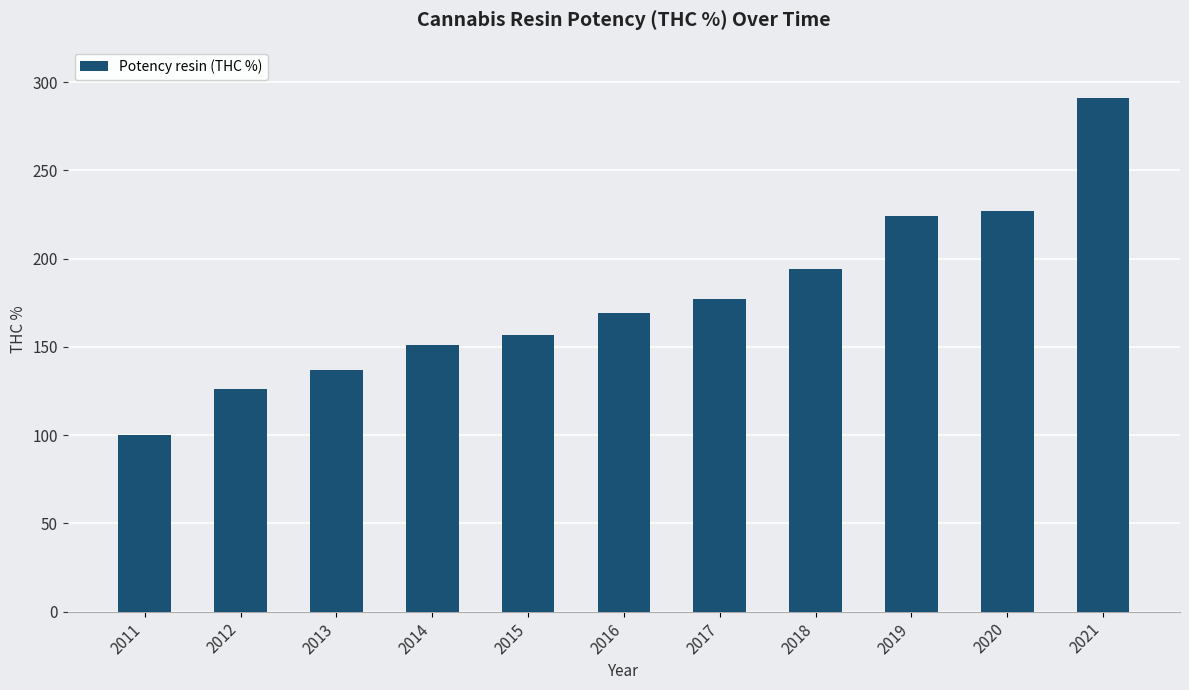

What is the greatest value displayed?

291